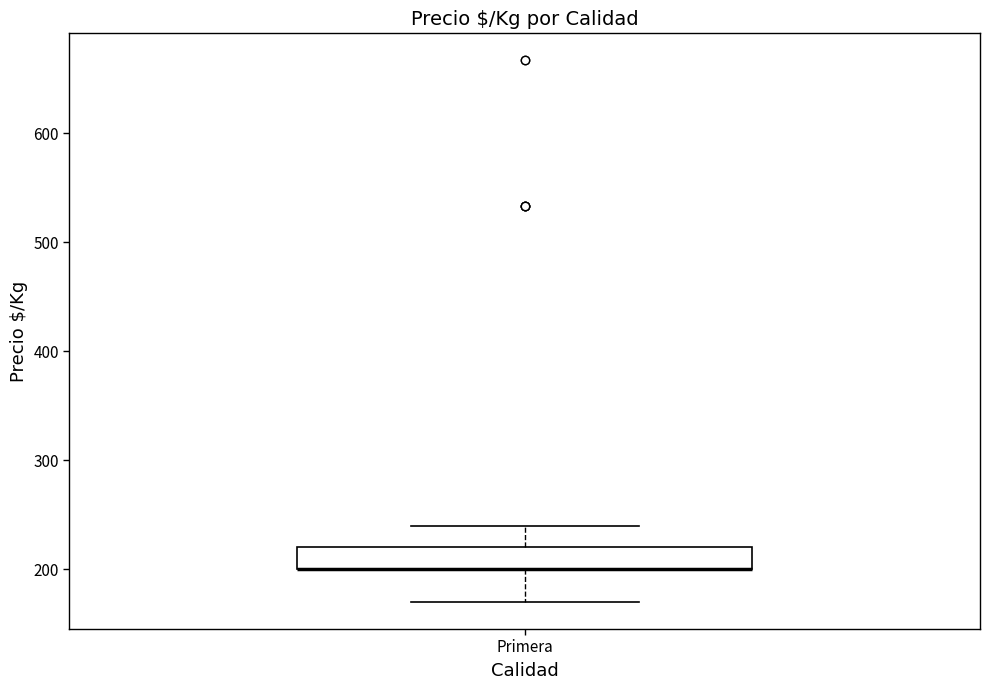

Where does the upper whisker of the box for Primera end on the y-axis? The values are not printed on the chart, so give them approximately, as read against the axis.

240